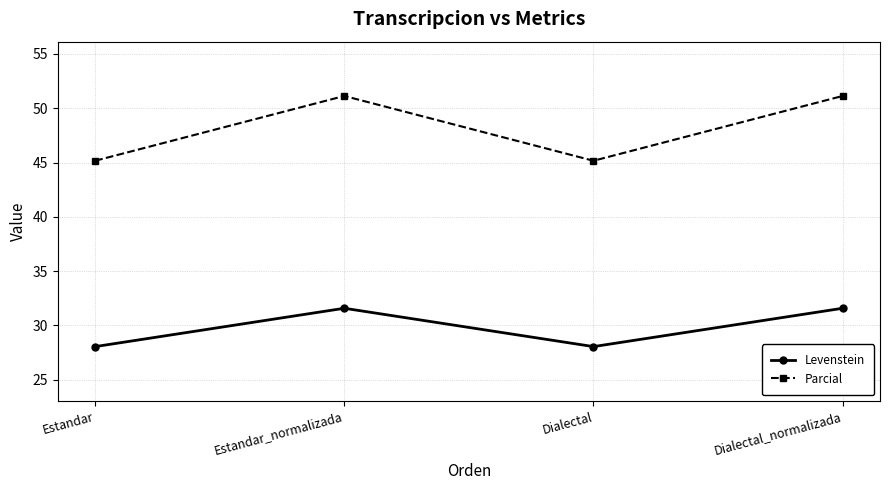

The value of Parcial at Dialectal is 45.2. True or false?

True